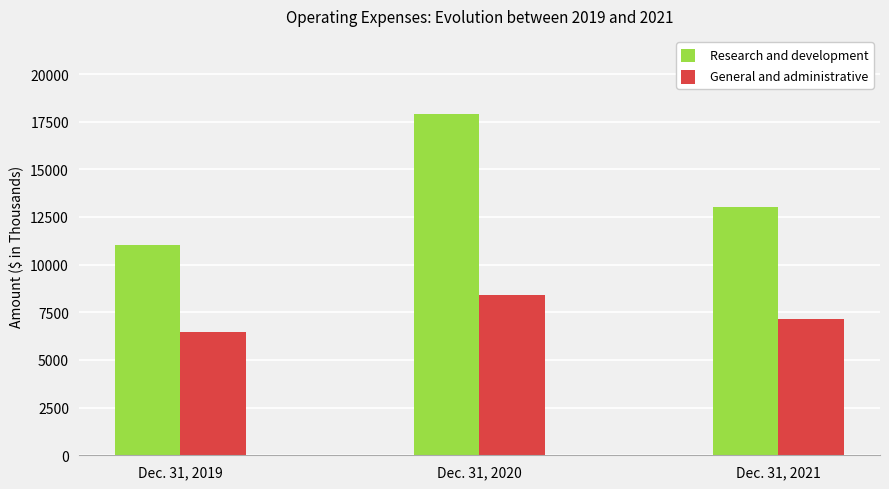

What is the minimum value shown in the chart?

6441